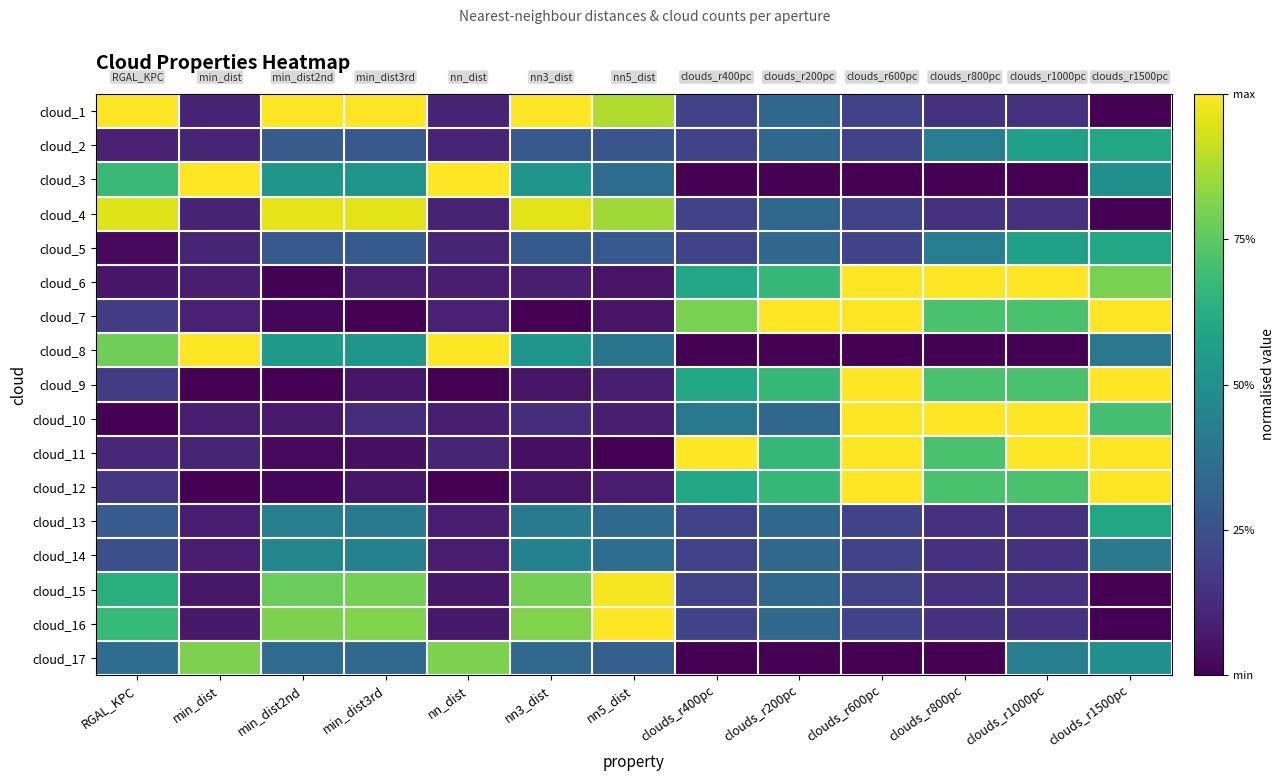

Reading left to right, extract all data points from this chart.

cloud_1: RGAL_KPC=1.0	min_dist=0.1	min_dist2nd=1.0	min_dist3rd=1.0	nn_dist=0.1	nn3_dist=1.0	nn5_dist=0.9	clouds_r400pc=0.2	clouds_r200pc=0.3	clouds_r600pc=0.2	clouds_r800pc=0.1	clouds_r1000pc=0.1	clouds_r1500pc=0.0
cloud_2: RGAL_KPC=0.1	min_dist=0.1	min_dist2nd=0.3	min_dist3rd=0.3	nn_dist=0.1	nn3_dist=0.3	nn5_dist=0.3	clouds_r400pc=0.2	clouds_r200pc=0.3	clouds_r600pc=0.2	clouds_r800pc=0.4	clouds_r1000pc=0.6	clouds_r1500pc=0.6
cloud_3: RGAL_KPC=0.7	min_dist=1.0	min_dist2nd=0.5	min_dist3rd=0.5	nn_dist=1.0	nn3_dist=0.5	nn5_dist=0.4	clouds_r400pc=0.0	clouds_r200pc=0.0	clouds_r600pc=0.0	clouds_r800pc=0.0	clouds_r1000pc=0.0	clouds_r1500pc=0.5
cloud_4: RGAL_KPC=1.0	min_dist=0.1	min_dist2nd=1.0	min_dist3rd=1.0	nn_dist=0.1	nn3_dist=1.0	nn5_dist=0.9	clouds_r400pc=0.2	clouds_r200pc=0.3	clouds_r600pc=0.2	clouds_r800pc=0.1	clouds_r1000pc=0.1	clouds_r1500pc=0.0
cloud_5: RGAL_KPC=0.0	min_dist=0.1	min_dist2nd=0.3	min_dist3rd=0.3	nn_dist=0.1	nn3_dist=0.3	nn5_dist=0.3	clouds_r400pc=0.2	clouds_r200pc=0.3	clouds_r600pc=0.2	clouds_r800pc=0.4	clouds_r1000pc=0.6	clouds_r1500pc=0.6
cloud_6: RGAL_KPC=0.1	min_dist=0.1	min_dist2nd=0.0	min_dist3rd=0.1	nn_dist=0.1	nn3_dist=0.1	nn5_dist=0.1	clouds_r400pc=0.6	clouds_r200pc=0.7	clouds_r600pc=1.0	clouds_r800pc=1.0	clouds_r1000pc=1.0	clouds_r1500pc=0.8
cloud_7: RGAL_KPC=0.2	min_dist=0.1	min_dist2nd=0.0	min_dist3rd=0.0	nn_dist=0.1	nn3_dist=0.0	nn5_dist=0.1	clouds_r400pc=0.8	clouds_r200pc=1.0	clouds_r600pc=1.0	clouds_r800pc=0.7	clouds_r1000pc=0.7	clouds_r1500pc=1.0
cloud_8: RGAL_KPC=0.8	min_dist=1.0	min_dist2nd=0.5	min_dist3rd=0.5	nn_dist=1.0	nn3_dist=0.5	nn5_dist=0.4	clouds_r400pc=0.0	clouds_r200pc=0.0	clouds_r600pc=0.0	clouds_r800pc=0.0	clouds_r1000pc=0.0	clouds_r1500pc=0.4
cloud_9: RGAL_KPC=0.2	min_dist=0.0	min_dist2nd=0.0	min_dist3rd=0.1	nn_dist=0.0	nn3_dist=0.1	nn5_dist=0.1	clouds_r400pc=0.6	clouds_r200pc=0.7	clouds_r600pc=1.0	clouds_r800pc=0.7	clouds_r1000pc=0.7	clouds_r1500pc=1.0
cloud_10: RGAL_KPC=0.0	min_dist=0.1	min_dist2nd=0.1	min_dist3rd=0.1	nn_dist=0.1	nn3_dist=0.1	nn5_dist=0.1	clouds_r400pc=0.4	clouds_r200pc=0.3	clouds_r600pc=1.0	clouds_r800pc=1.0	clouds_r1000pc=1.0	clouds_r1500pc=0.7
cloud_11: RGAL_KPC=0.1	min_dist=0.1	min_dist2nd=0.0	min_dist3rd=0.0	nn_dist=0.1	nn3_dist=0.0	nn5_dist=0.0	clouds_r400pc=1.0	clouds_r200pc=0.7	clouds_r600pc=1.0	clouds_r800pc=0.7	clouds_r1000pc=1.0	clouds_r1500pc=1.0
cloud_12: RGAL_KPC=0.2	min_dist=0.0	min_dist2nd=0.0	min_dist3rd=0.1	nn_dist=0.0	nn3_dist=0.1	nn5_dist=0.1	clouds_r400pc=0.6	clouds_r200pc=0.7	clouds_r600pc=1.0	clouds_r800pc=0.7	clouds_r1000pc=0.7	clouds_r1500pc=1.0
cloud_13: RGAL_KPC=0.3	min_dist=0.1	min_dist2nd=0.4	min_dist3rd=0.4	nn_dist=0.1	nn3_dist=0.4	nn5_dist=0.3	clouds_r400pc=0.2	clouds_r200pc=0.3	clouds_r600pc=0.2	clouds_r800pc=0.1	clouds_r1000pc=0.1	clouds_r1500pc=0.6
cloud_14: RGAL_KPC=0.2	min_dist=0.1	min_dist2nd=0.5	min_dist3rd=0.4	nn_dist=0.1	nn3_dist=0.4	nn5_dist=0.4	clouds_r400pc=0.2	clouds_r200pc=0.3	clouds_r600pc=0.2	clouds_r800pc=0.1	clouds_r1000pc=0.1	clouds_r1500pc=0.4
cloud_15: RGAL_KPC=0.6	min_dist=0.1	min_dist2nd=0.8	min_dist3rd=0.8	nn_dist=0.1	nn3_dist=0.8	nn5_dist=1.0	clouds_r400pc=0.2	clouds_r200pc=0.3	clouds_r600pc=0.2	clouds_r800pc=0.1	clouds_r1000pc=0.1	clouds_r1500pc=0.0
cloud_16: RGAL_KPC=0.7	min_dist=0.1	min_dist2nd=0.8	min_dist3rd=0.8	nn_dist=0.1	nn3_dist=0.8	nn5_dist=1.0	clouds_r400pc=0.2	clouds_r200pc=0.3	clouds_r600pc=0.2	clouds_r800pc=0.1	clouds_r1000pc=0.1	clouds_r1500pc=0.0
cloud_17: RGAL_KPC=0.4	min_dist=0.8	min_dist2nd=0.3	min_dist3rd=0.3	nn_dist=0.8	nn3_dist=0.3	nn5_dist=0.3	clouds_r400pc=0.0	clouds_r200pc=0.0	clouds_r600pc=0.0	clouds_r800pc=0.0	clouds_r1000pc=0.4	clouds_r1500pc=0.5